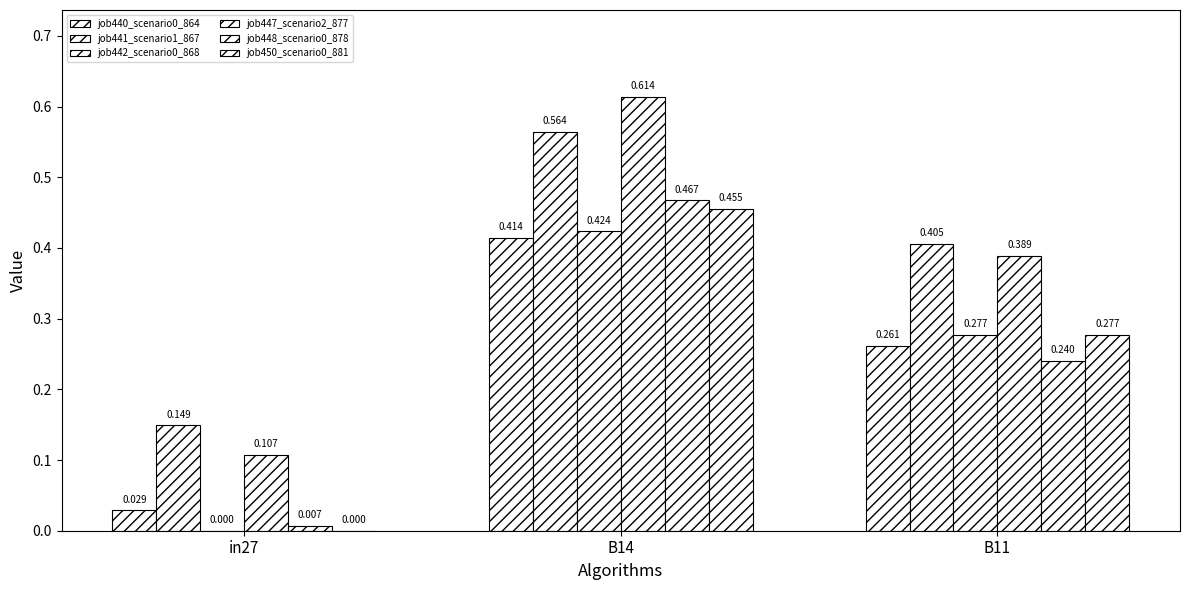

At which category is the sum across all series the highest?

B14